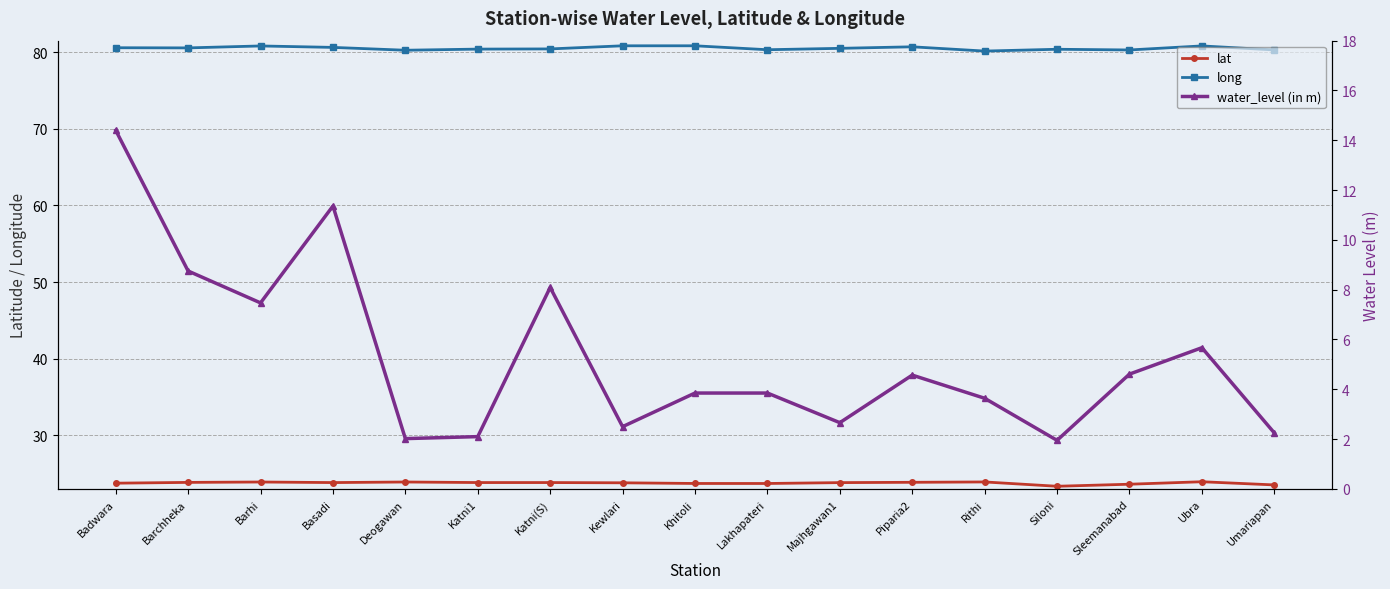

At which label does long reach its minimum?

Rithi